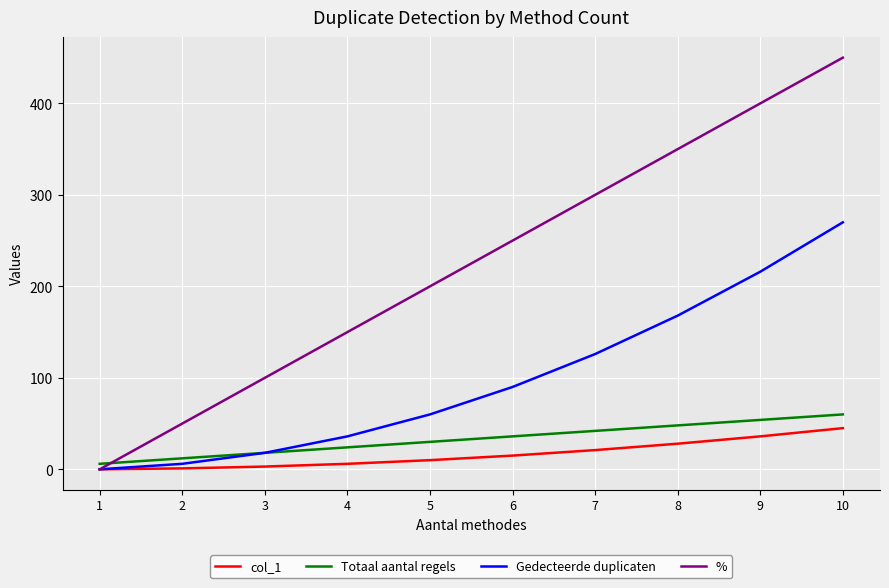

Which series ends up on top after the final intersection of Totaal aantal regels and %?

%